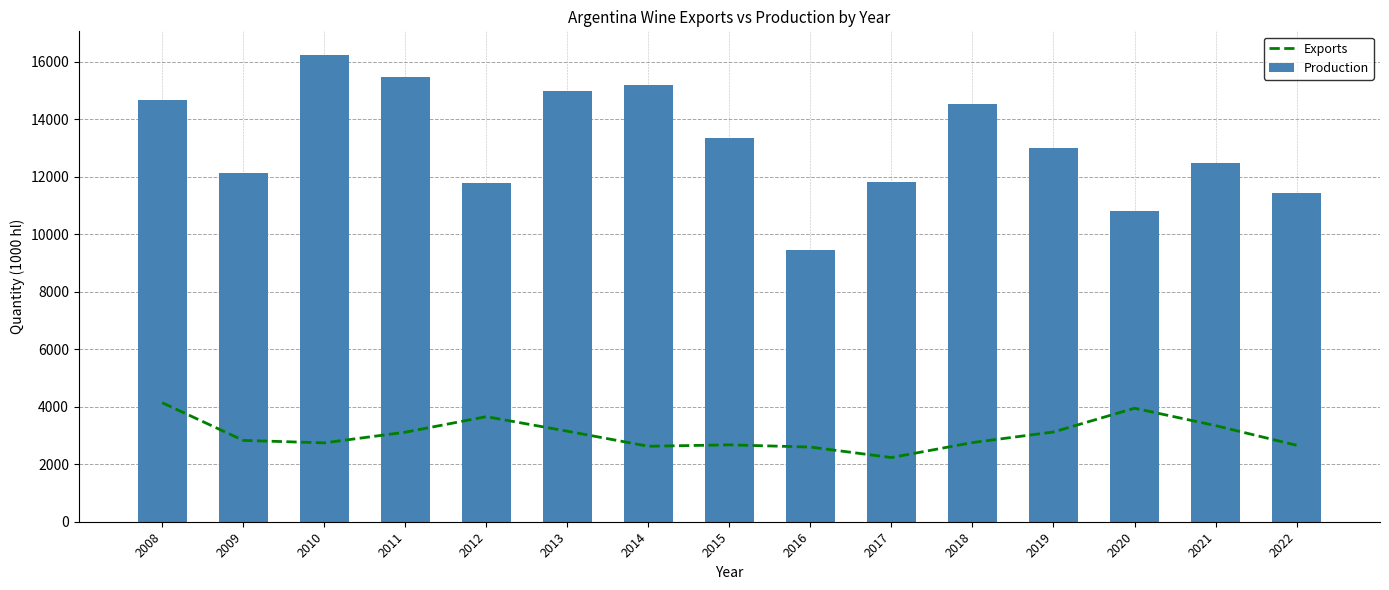

What is the sum of the Production values at 2015 and 2014?

28559